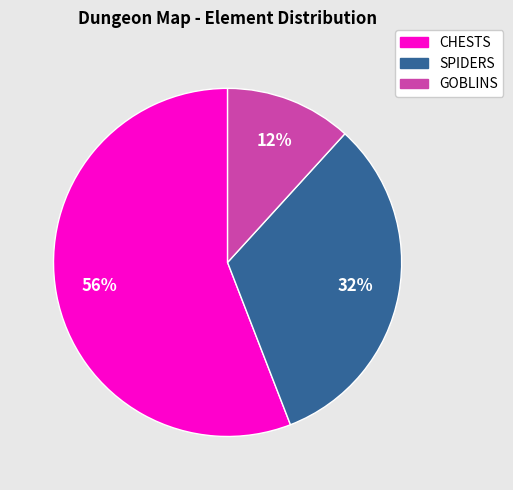

How many segments does this pie chart have?

3